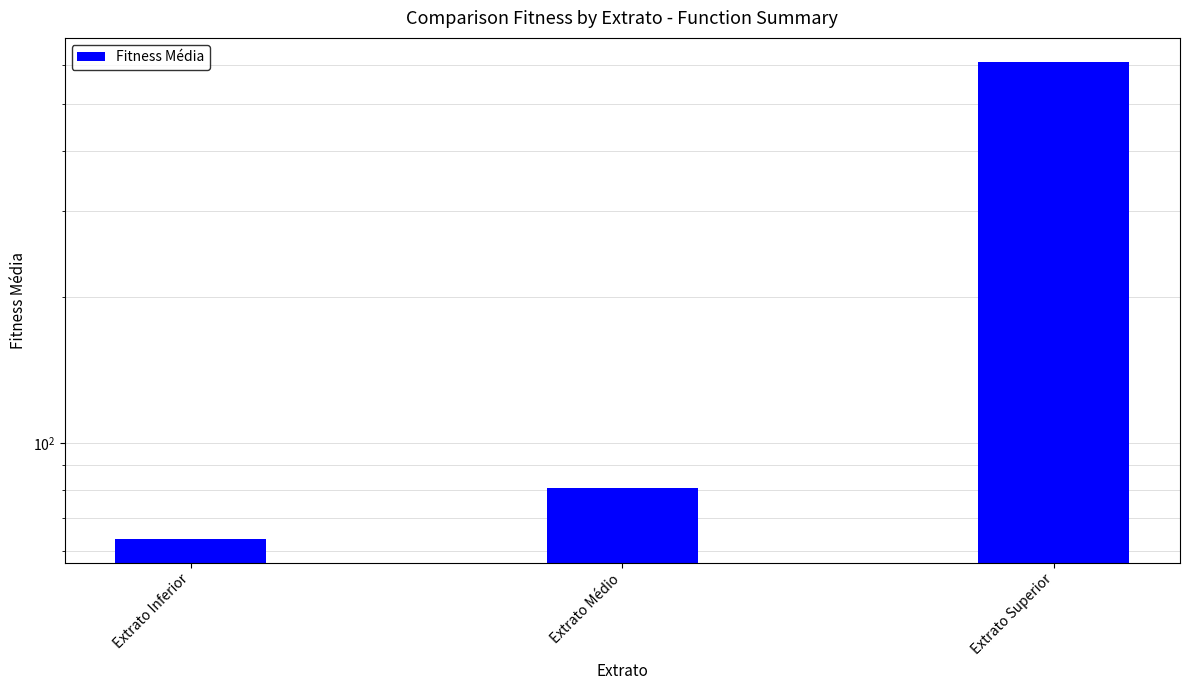

What is the approximate value at Extrato Inferior?

63.6